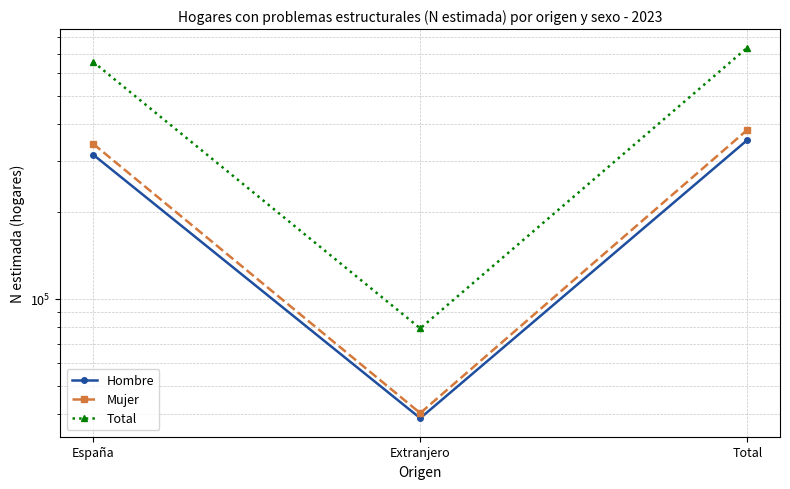

Reading left to right, what are all the values shown in this chart?

Hombre: España=314446	Extranjero=38727	Total=353173
Mujer: España=342625	Extranjero=40320	Total=382945
Total: España=657071	Extranjero=79047	Total=736118